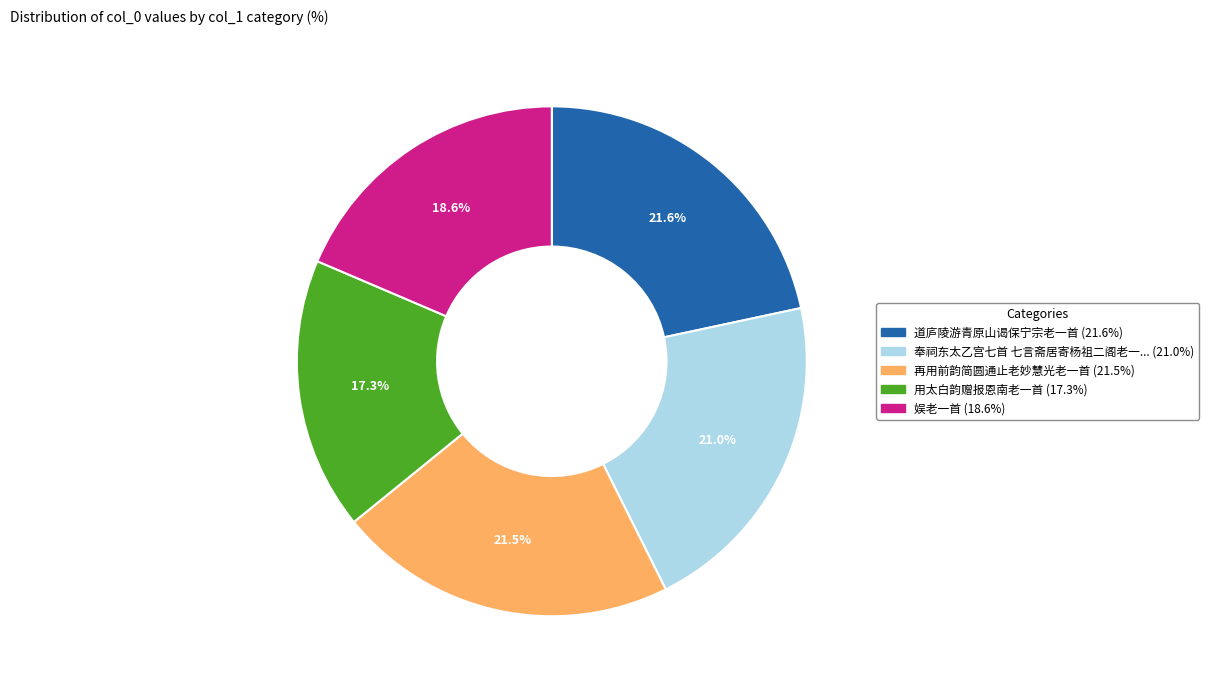

To the nearest percent, what is the difference between the largest and smallest slice percentages?

4%